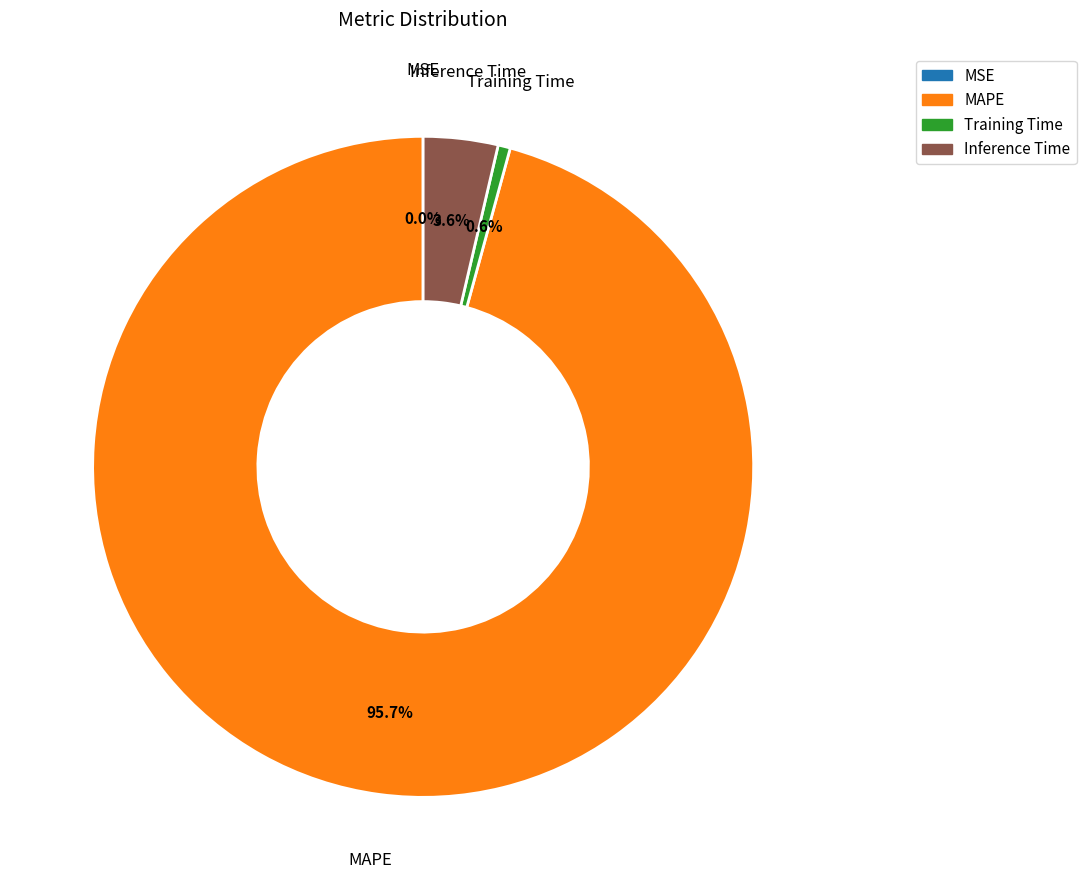

Which has a higher value, Training Time or MAPE?

MAPE